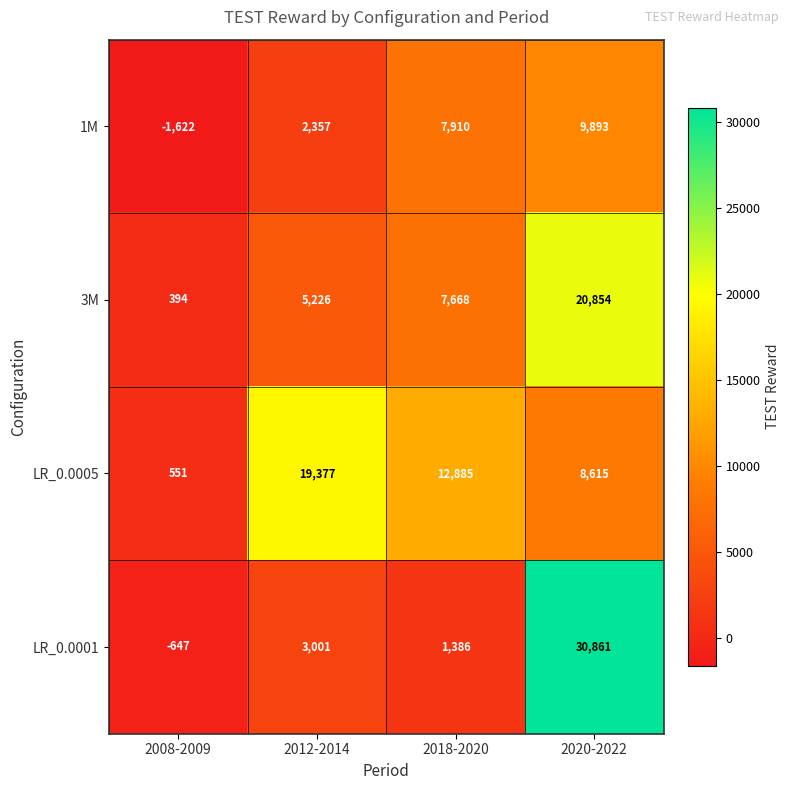

Reading right to left, transcribe all the data shown in this chart.

1M: 9893	7910	2357	-1622
3M: 20854	7668	5226	394
LR_0.0005: 8615	12885	19377	551
LR_0.0001: 30861	1386	3001	-647